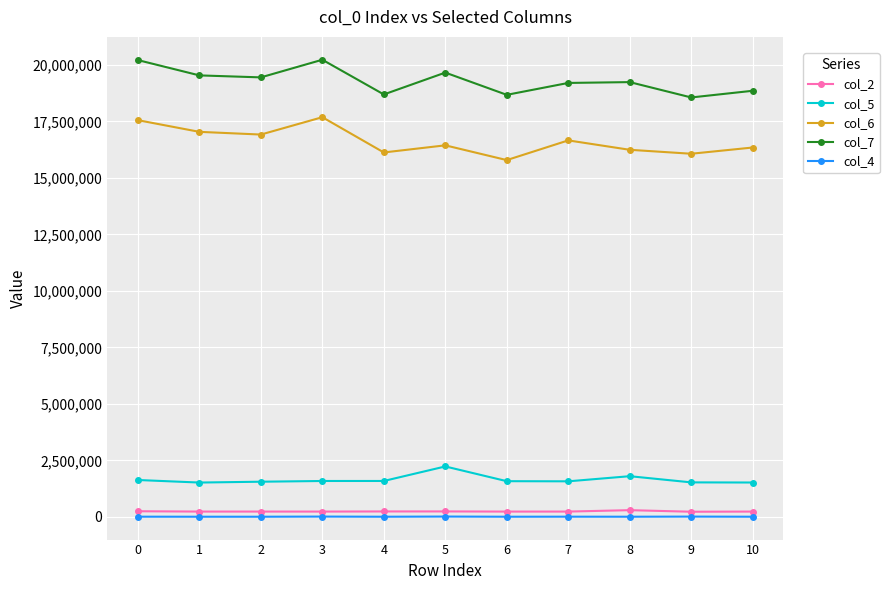

What is the value of the col_2 point at the 6th from the left?

239916